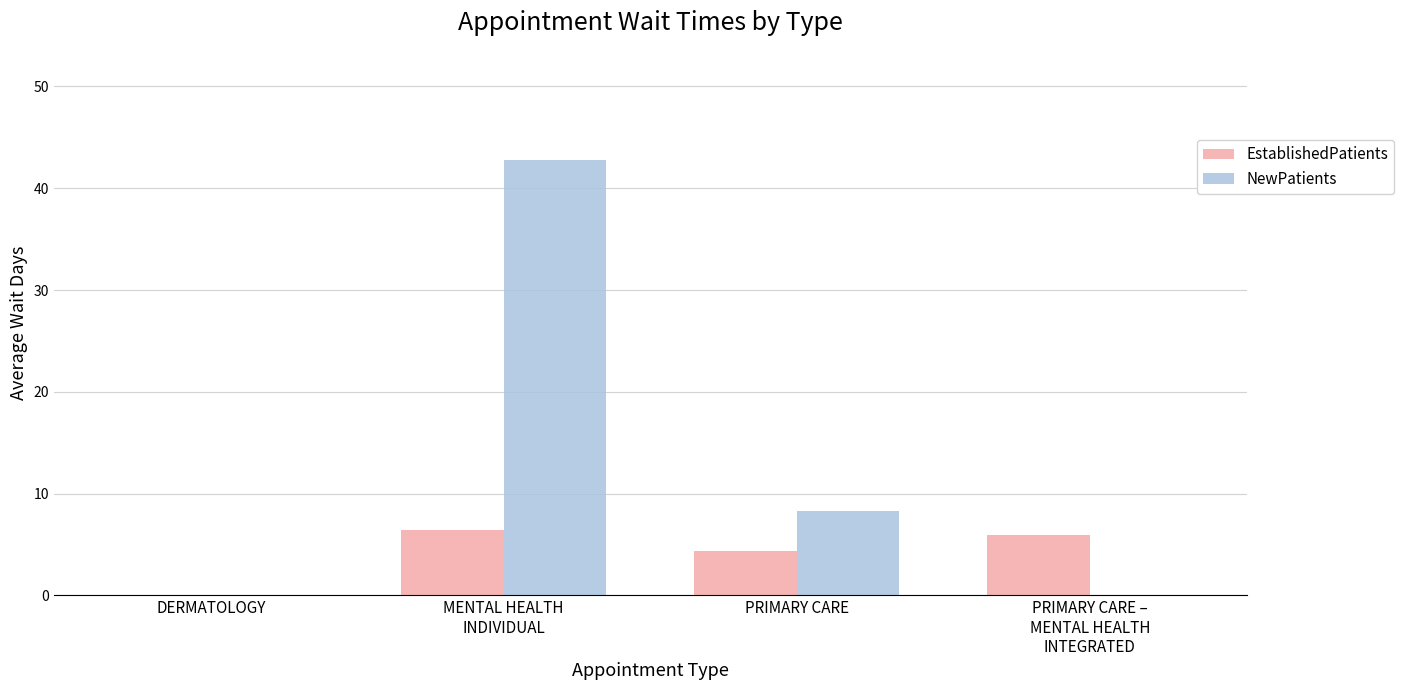

Which category has the highest value across all series?

MENTAL HEALTH
INDIVIDUAL